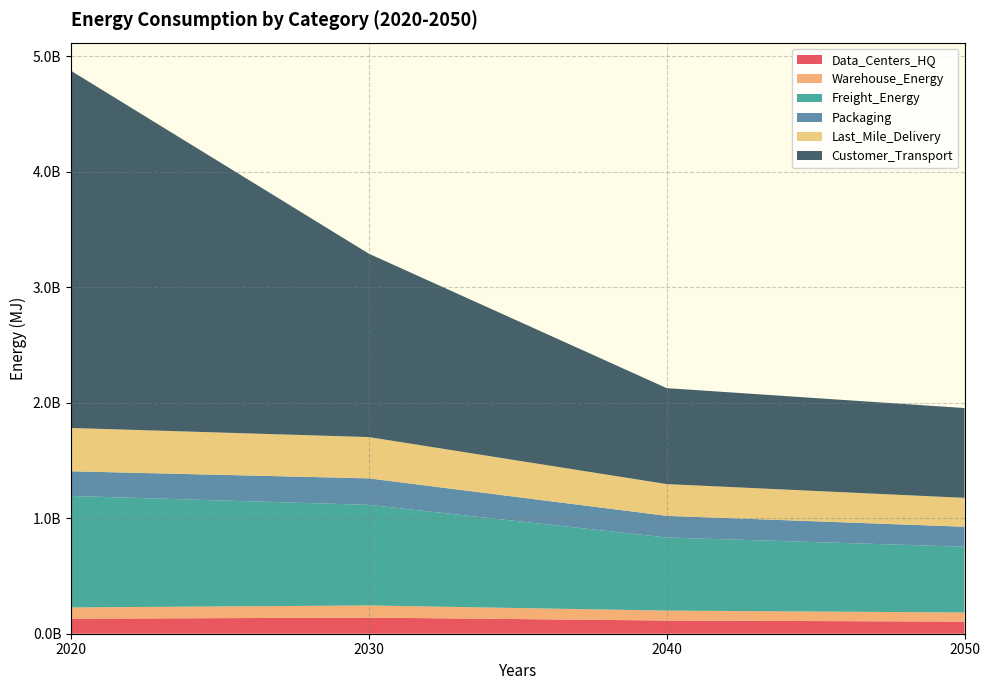

Reading right to left, transcribe all the data shown in this chart.

Data_Centers_HQ: 104989037.8	114242722.2	139692057.7	129974629.1
Warehouse_Energy: 78950801.3	85909487.7	105047156.5	97739738.7
Freight_Energy: 569668881.7	632792421.1	870959979.8	965213876.0
Packaging: 172434836.5	187633161.7	229431354.2	213471371.7
Last_Mile_Delivery: 250395872.5	275064946.1	357507332.9	375001498.4
Customer_Transport: 777525393.5	830816274.5	1587691315.9	3092766035.3